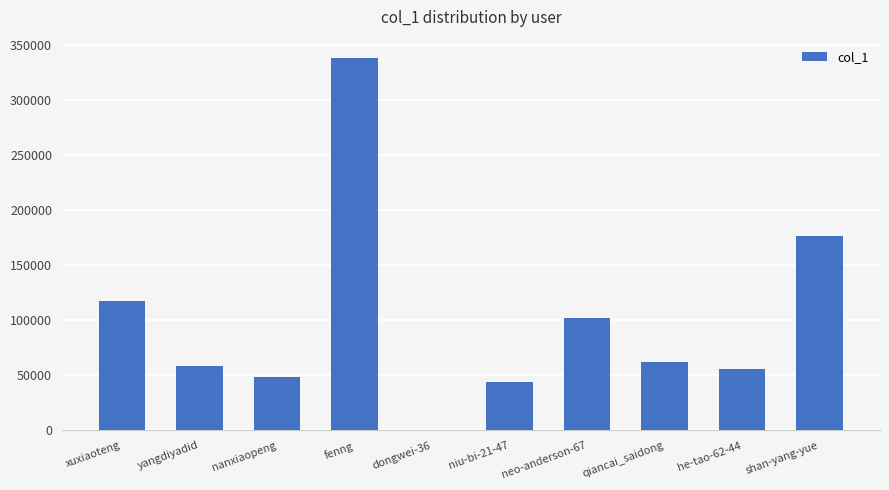

What is the maximum value shown in the chart?

338186